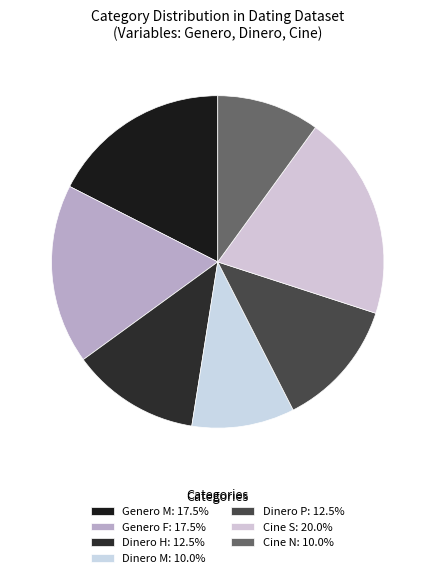

How many segments does this pie chart have?

7